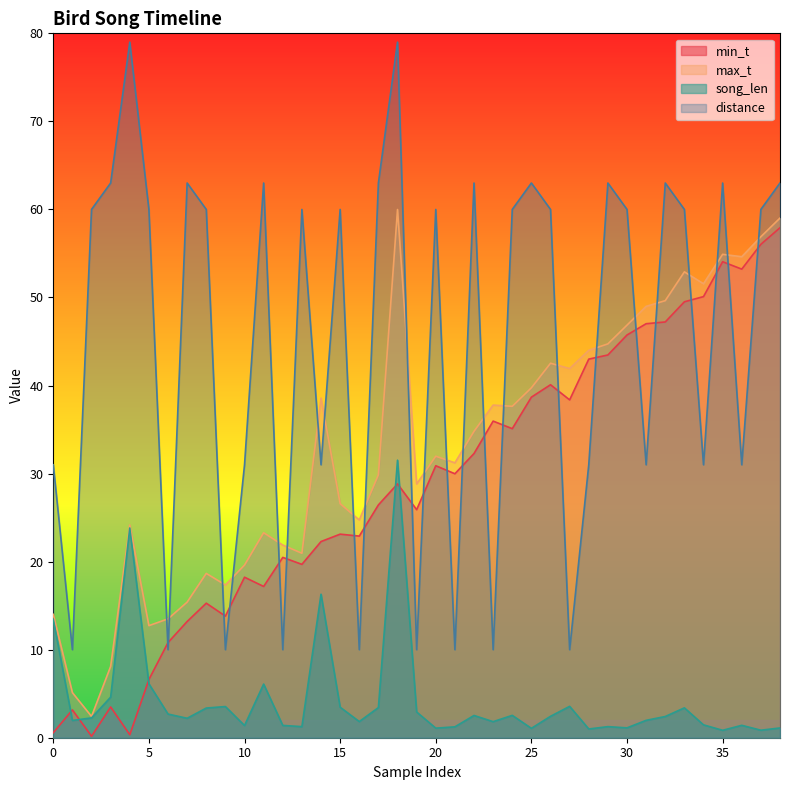

Is it true that max_t equals 5.6 at 0?

False